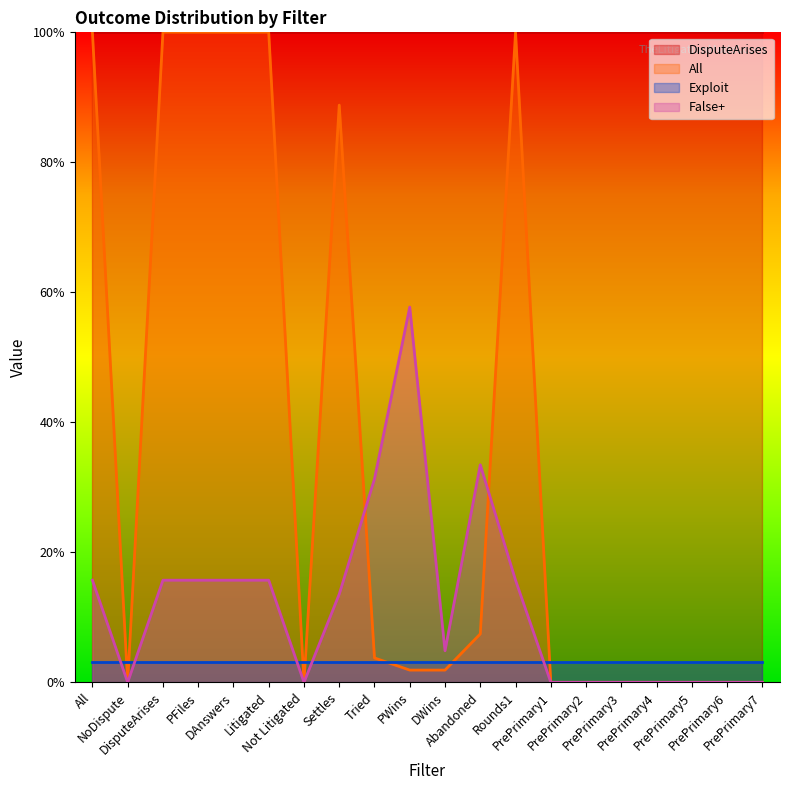

What position from the left is PrePrimary1?

14